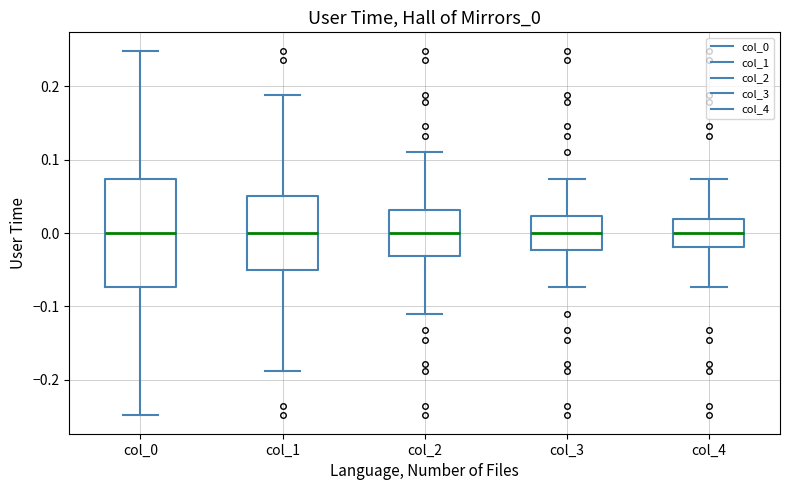

Reading left to right, transcribe this box plot: for each box, give where its median line is, the range the box spans, and where its two whiskers end, as read against the y-axis. The values are not printed on the chart, so give them approximately, as read against the axis.

col_0: median 0.00, box -0.07 to 0.07, whiskers -0.25 to 0.25
col_1: median 0.00, box -0.05 to 0.05, whiskers -0.19 to 0.19
col_2: median 0.00, box -0.03 to 0.03, whiskers -0.11 to 0.11
col_3: median 0.00, box -0.02 to 0.02, whiskers -0.07 to 0.07
col_4: median 0.00, box -0.02 to 0.02, whiskers -0.07 to 0.07